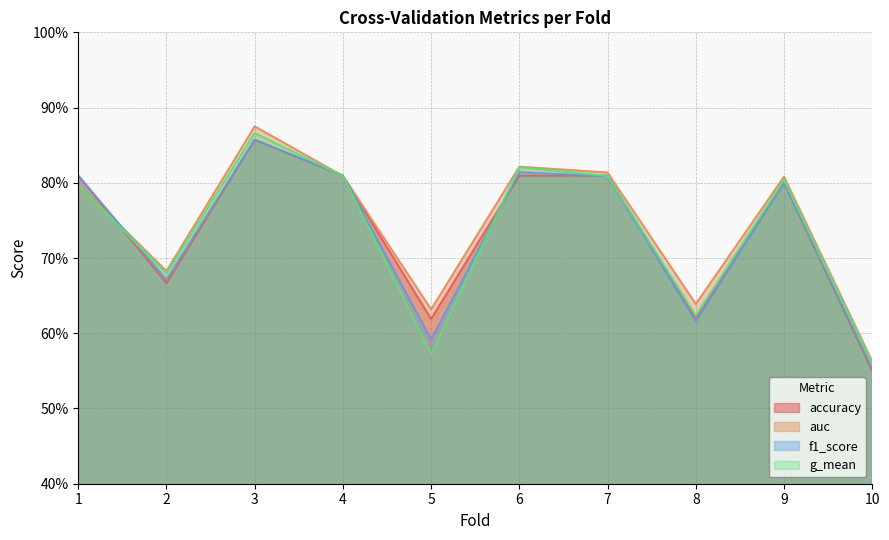

The g_mean series shows 0.6 at 8. True or false?

True